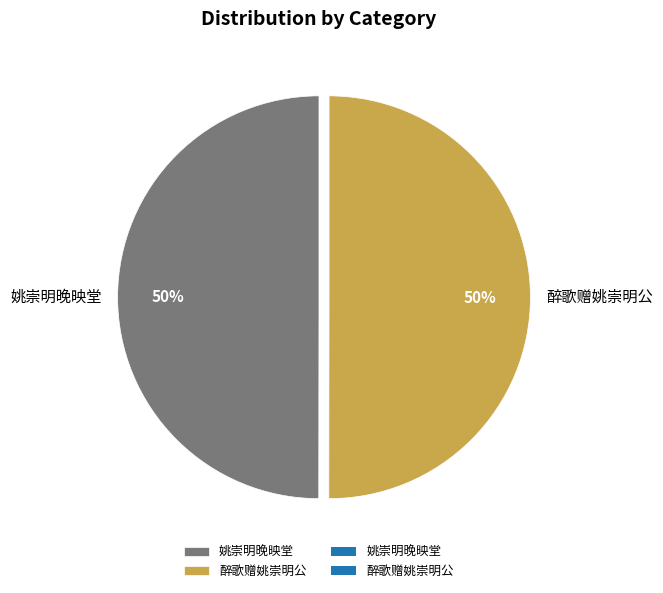

True or false: 醉歌赠姚崇明公 accounts for 50% of the total.

True